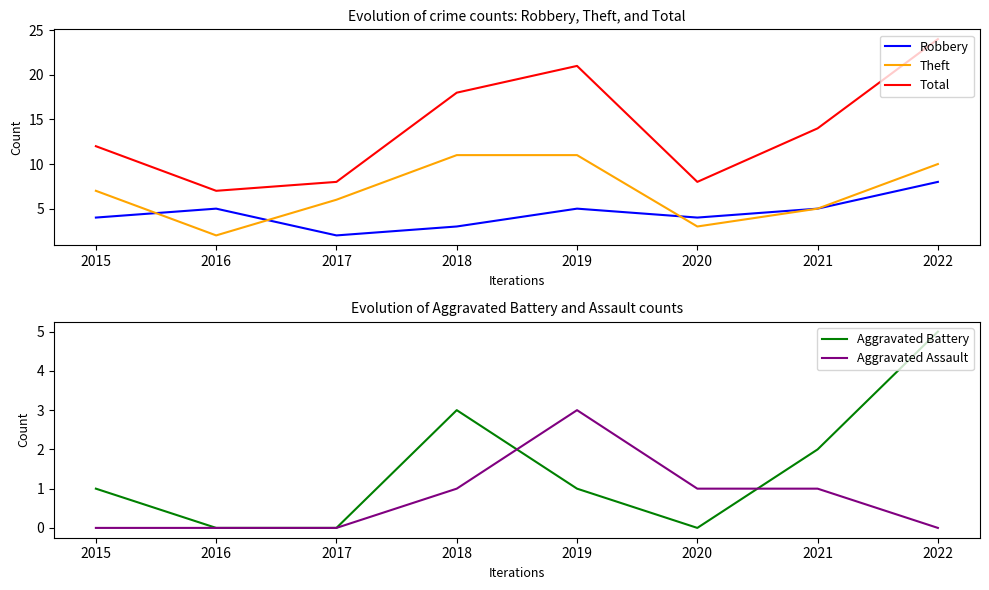

Reading left to right, extract all data points from this chart.

Robbery: 2015=4	2016=5	2017=2	2018=3	2019=5	2020=4	2021=5	2022=8
Theft: 2015=7	2016=2	2017=6	2018=11	2019=11	2020=3	2021=5	2022=10
Total: 2015=12	2016=7	2017=8	2018=18	2019=21	2020=8	2021=14	2022=24
Aggravated Battery: 2015=1	2016=0	2017=0	2018=3	2019=1	2020=0	2021=2	2022=5
Aggravated Assault: 2015=0	2016=0	2017=0	2018=1	2019=3	2020=1	2021=1	2022=0